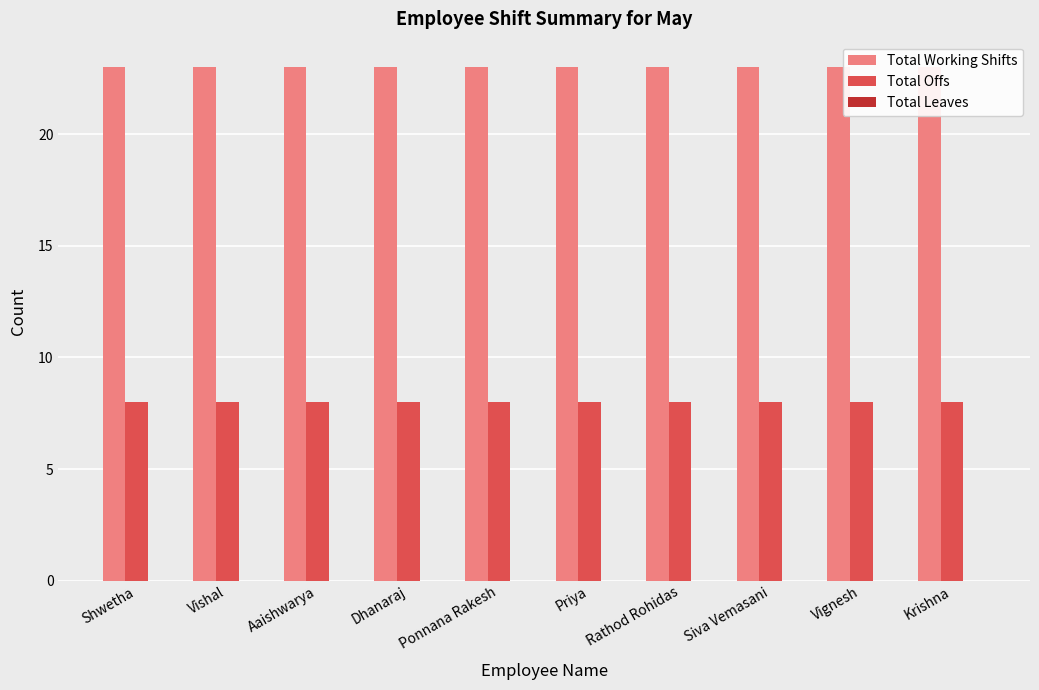

Which series has the largest total across all categories?

Total Working Shifts